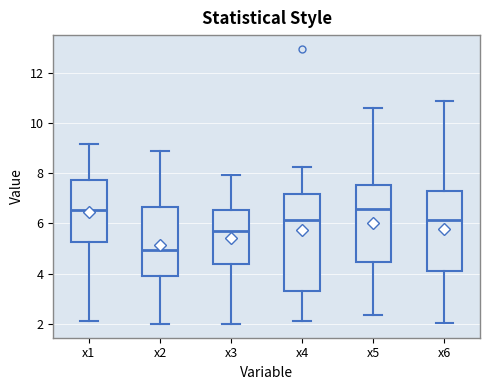

Reading left to right, read every box against the y-axis: the position of its median line, the range the box covers, and the ends of its whiskers. The values are not printed on the chart, so give them approximately, as read against the axis.

x1: median 6.6, box 5.2 to 7.8, whiskers 2.2 to 9.2
x2: median 5.0, box 4.0 to 6.6, whiskers 2.0 to 8.8
x3: median 5.8, box 4.4 to 6.6, whiskers 2.0 to 8.0
x4: median 6.2, box 3.4 to 7.2, whiskers 2.2 to 8.2
x5: median 6.6, box 4.4 to 7.6, whiskers 2.4 to 10.6
x6: median 6.2, box 4.0 to 7.4, whiskers 2.0 to 10.8